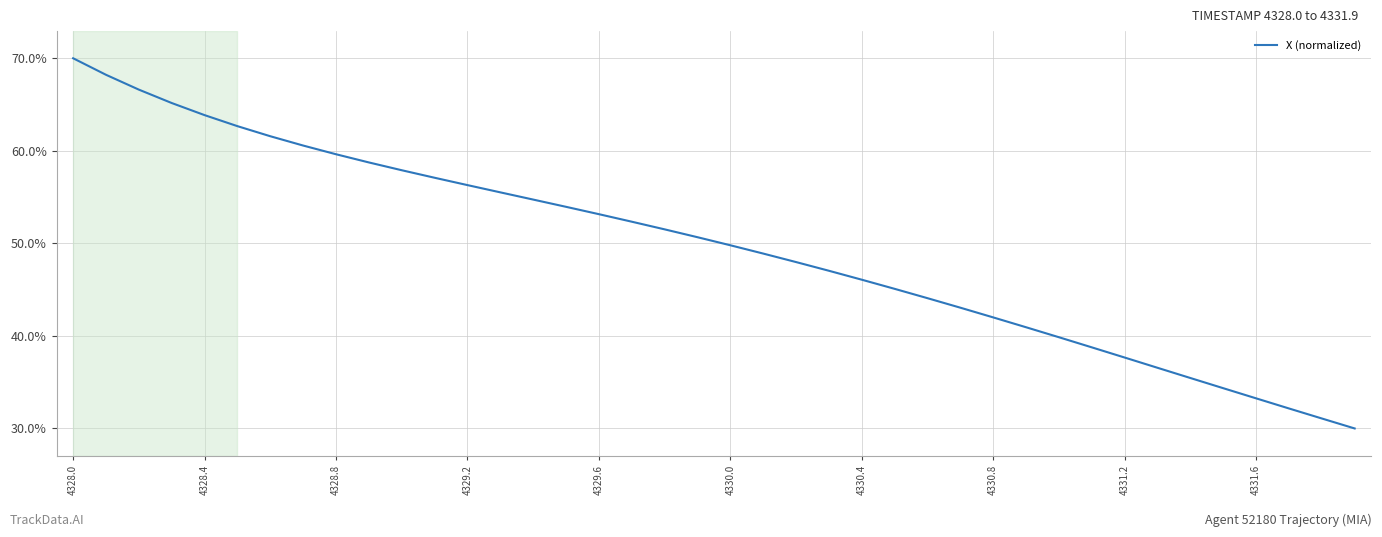

Does the chart display data point markers on the line(s)?

No